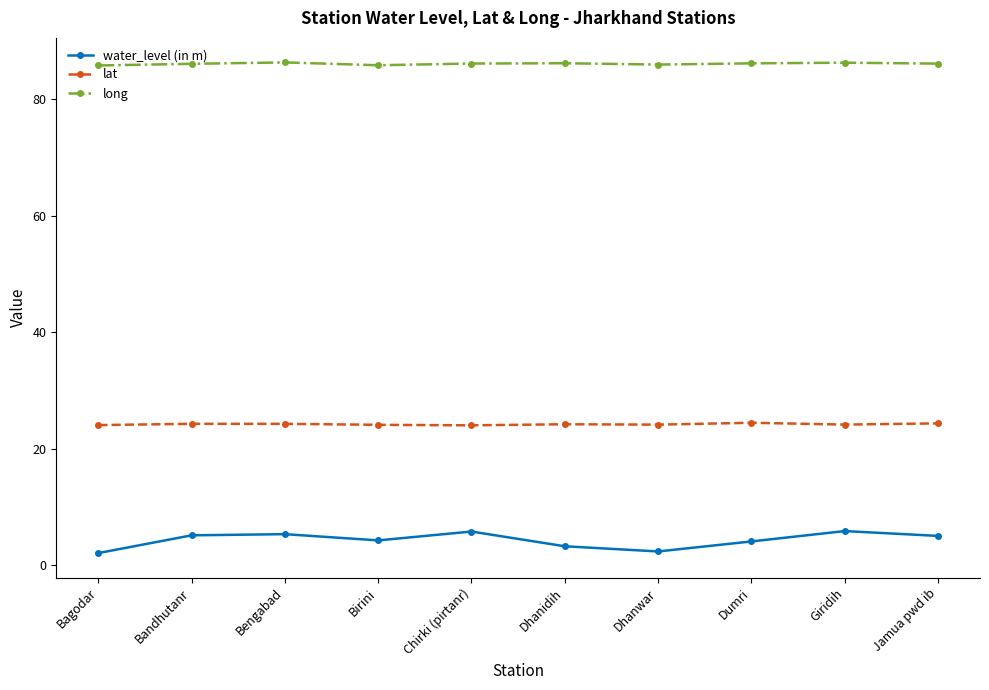

At which label does water_level (in m) first exceed 5?

Bandhutanr